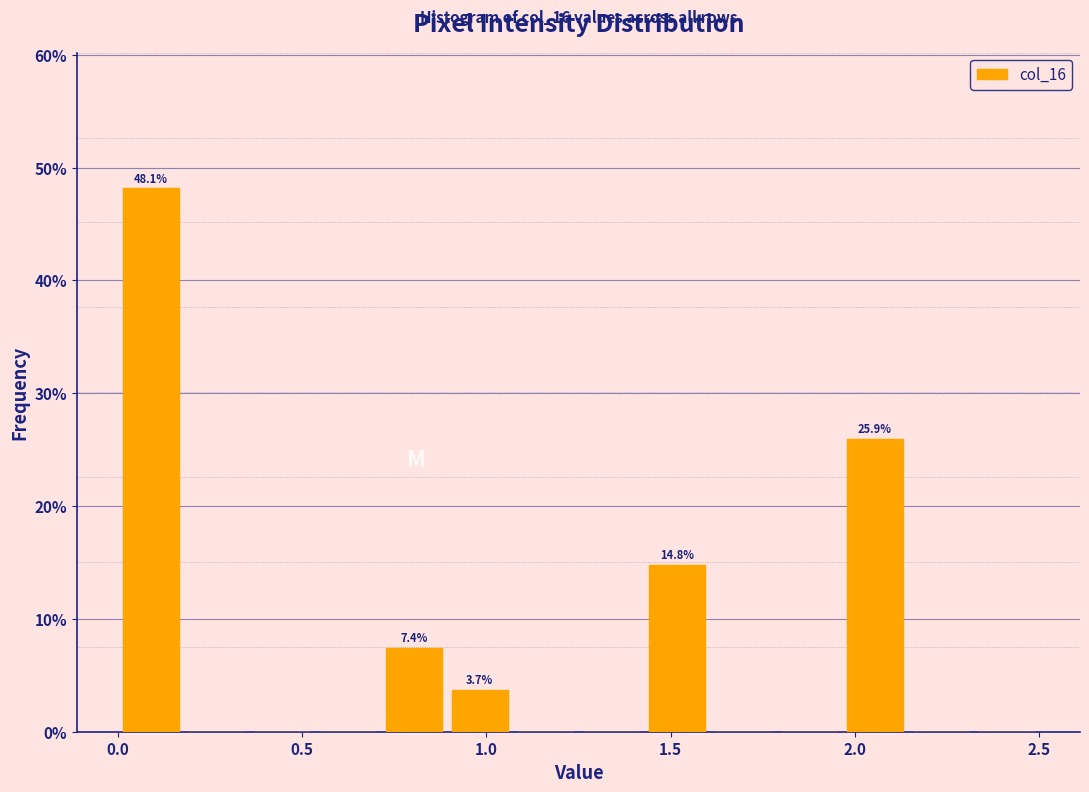

Around what value on the x-axis is the tallest bar? Give the approximate position of its centre, as read against the axis.

0.10